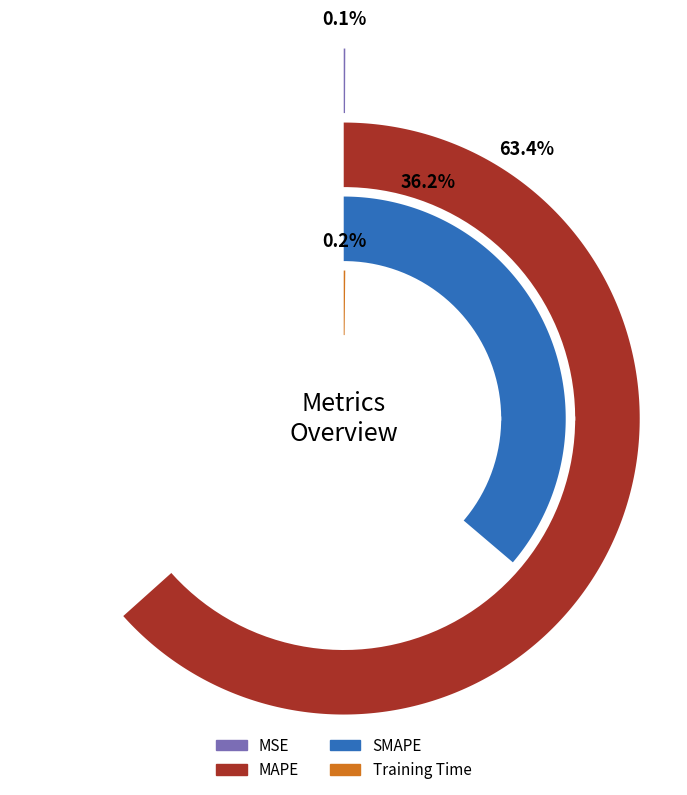

What is the total percentage of MSE and SMAPE?

36.3%